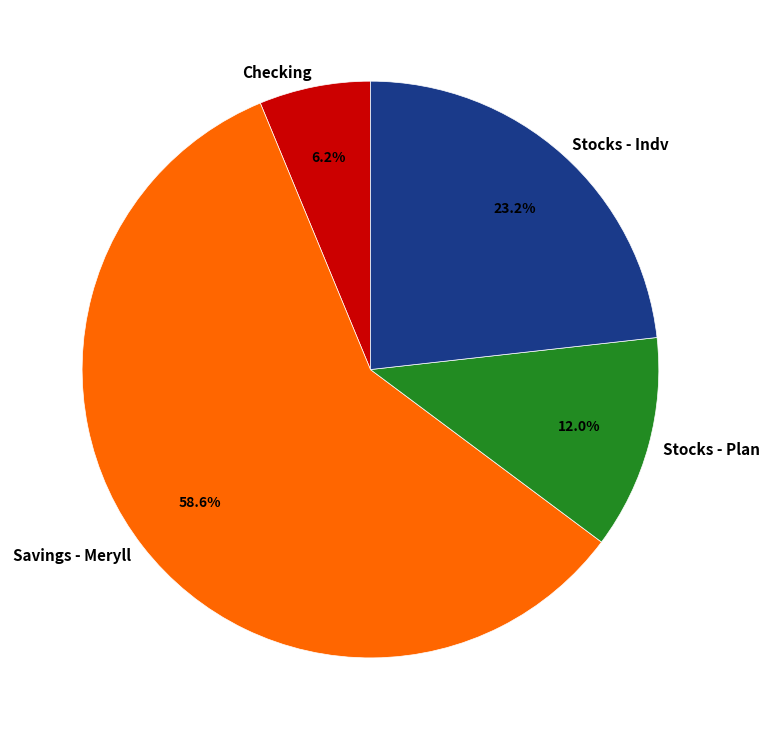

Which has a higher value, Savings - Meryll or Checking?

Savings - Meryll